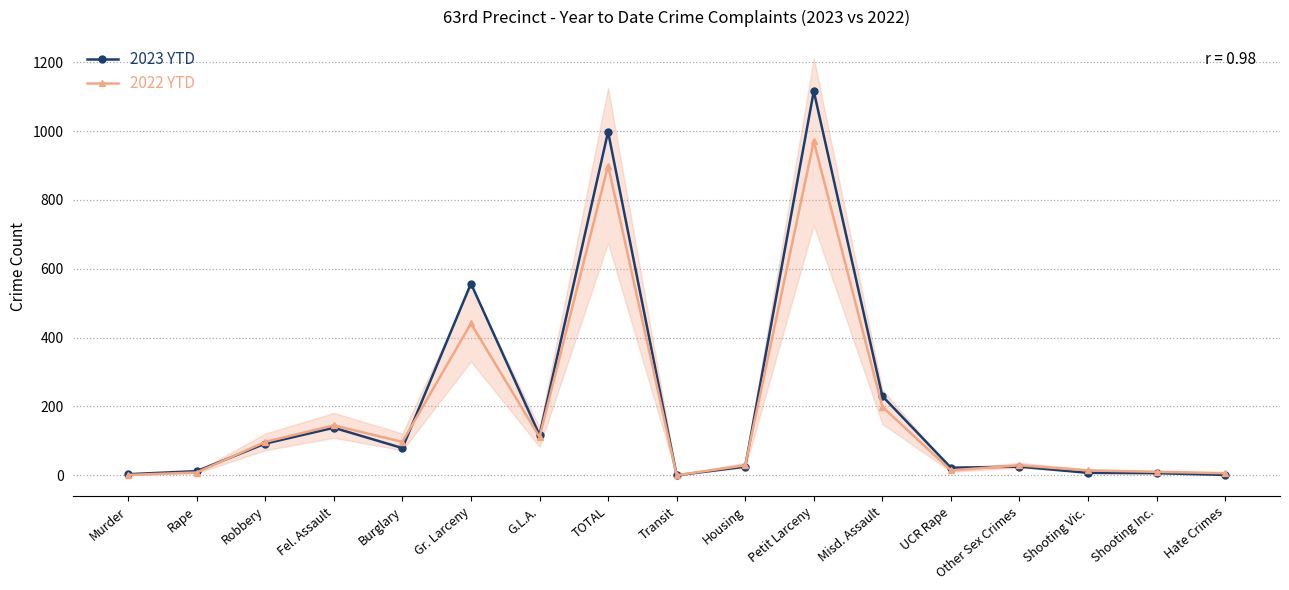

Which series has the widest spread of values?

2023 YTD